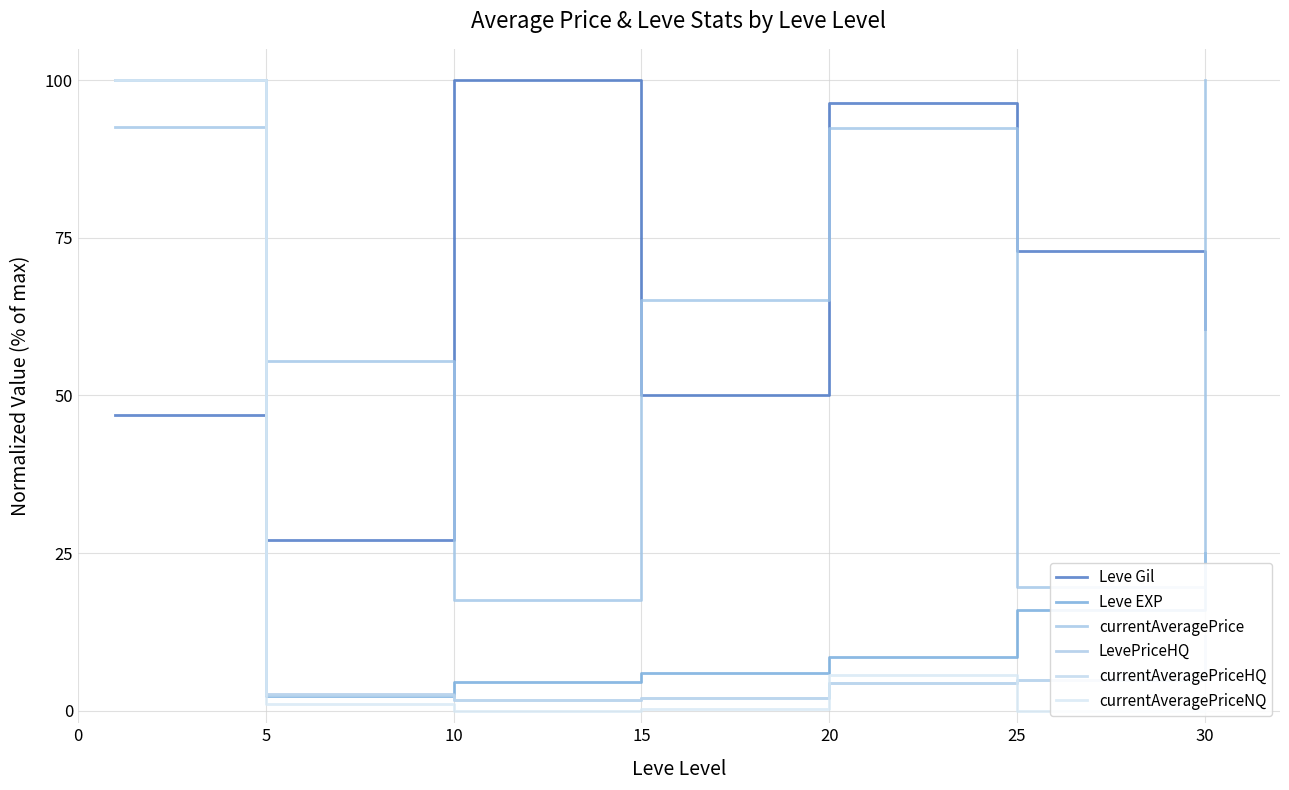

The currentAveragePriceHQ series shows 1.7 at 5. True or false?

True